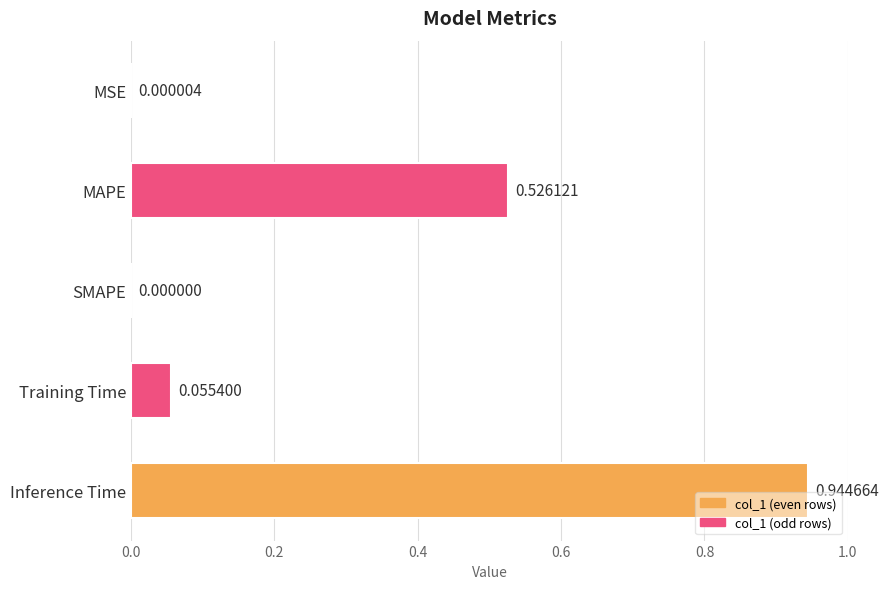

What is the sum of all values?

1.5